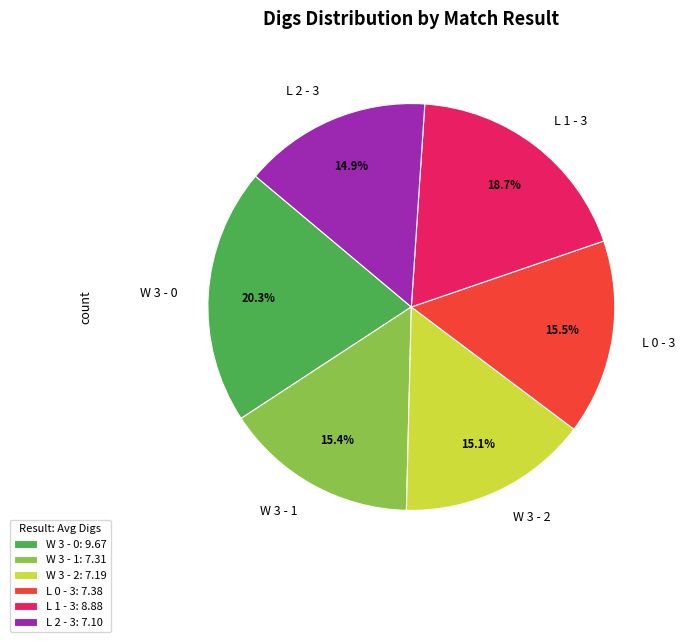

What is the largest slice in the pie chart?

W 3 - 0